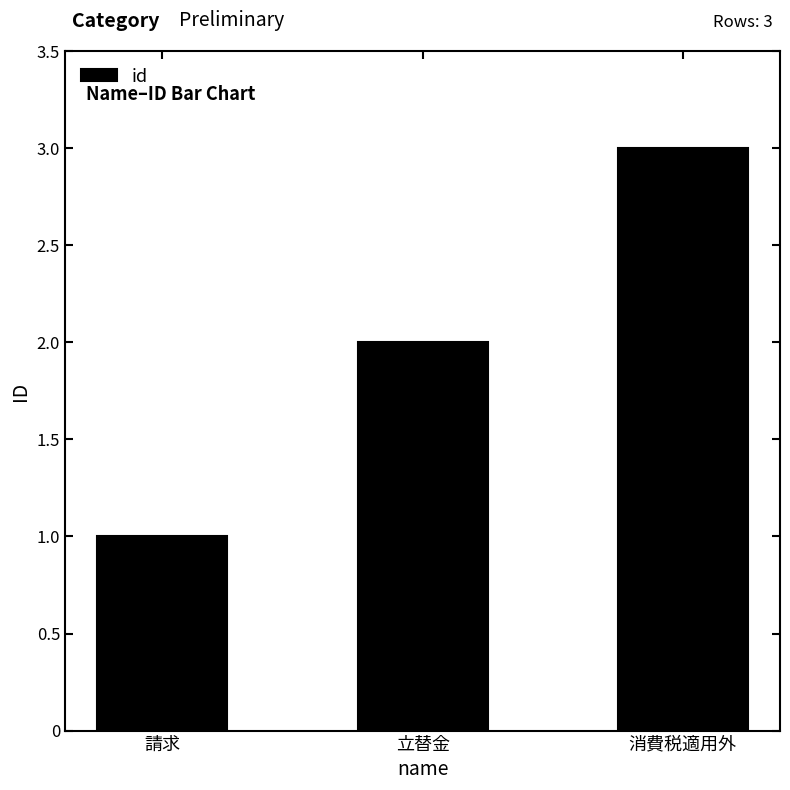

Between 消費税適用外 and 請求, which is larger?

消費税適用外